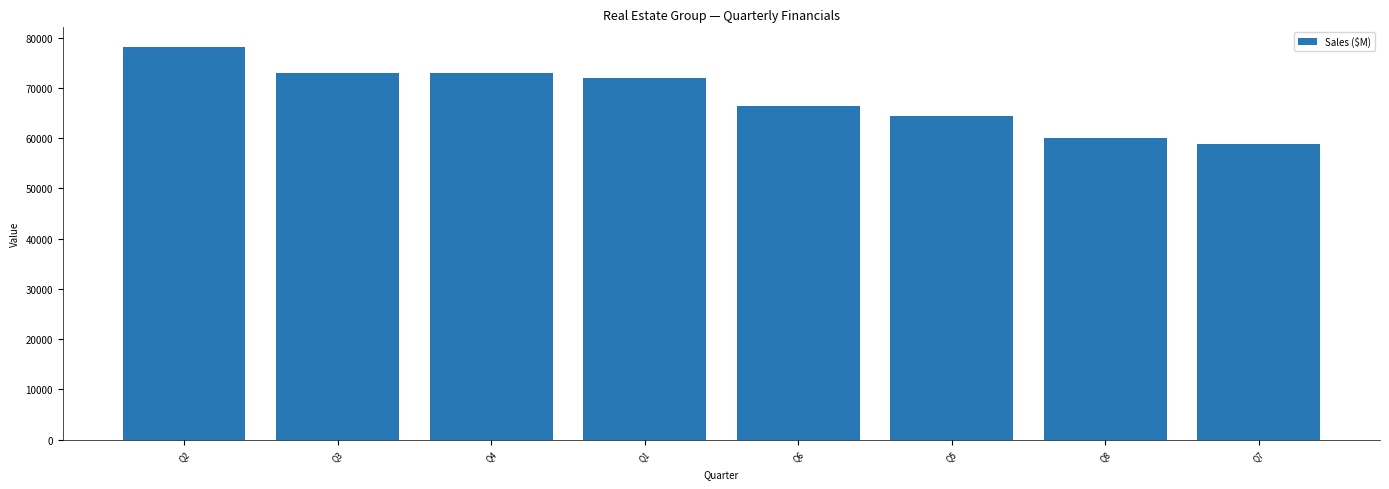

At which label is the value closest to 68435?

Q6